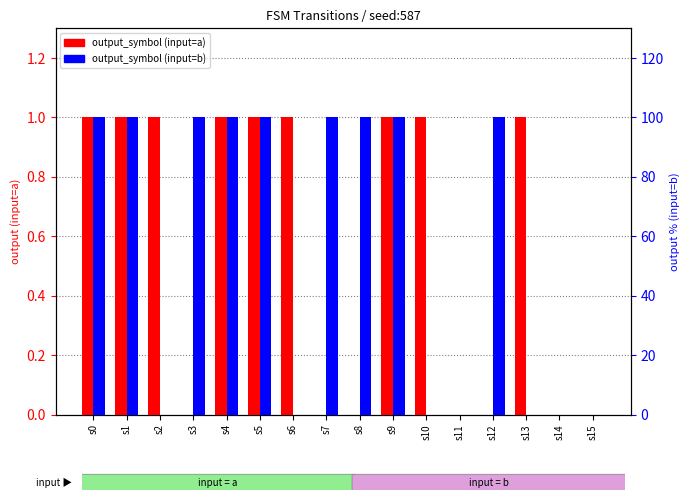

Reading left to right, transcribe all the data shown in this chart.

output_symbol (input=a): 1	1	1	0	1	1	1	0	0	1	1	0	0	1	0	0
output_symbol (input=b): 100	100	0	100	100	100	0	100	100	100	0	0	100	0	0	0